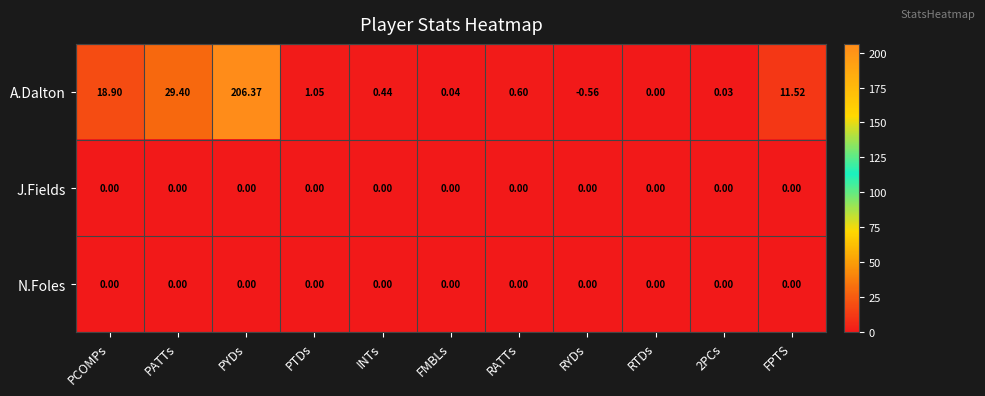

At which category does the chart reach its minimum across all series?

RYDs